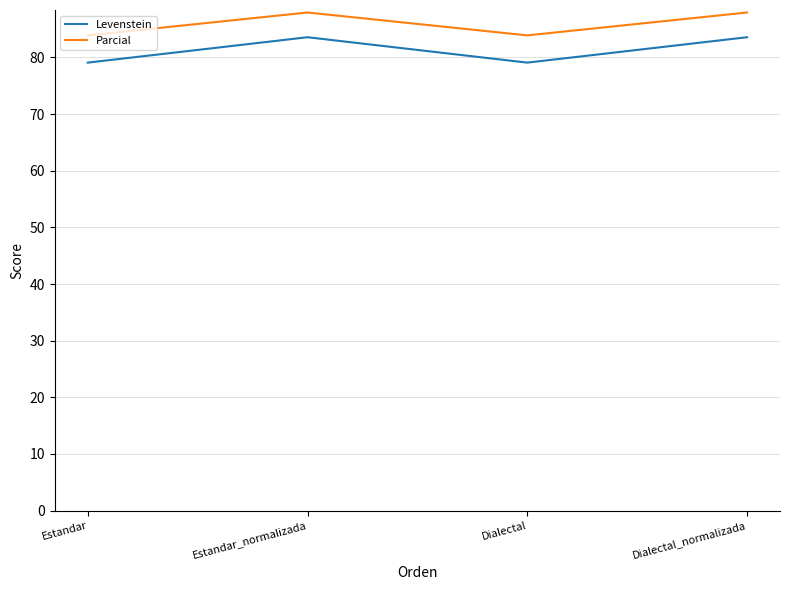

What is the maximum value for Levenstein?

83.6